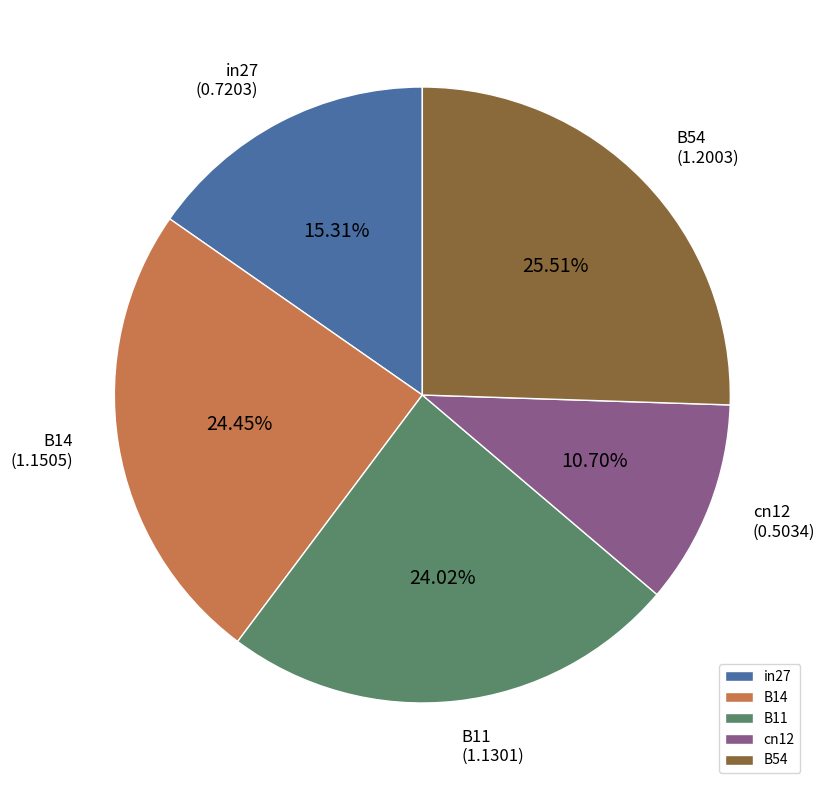

Between in27 and cn12, which is larger?

in27